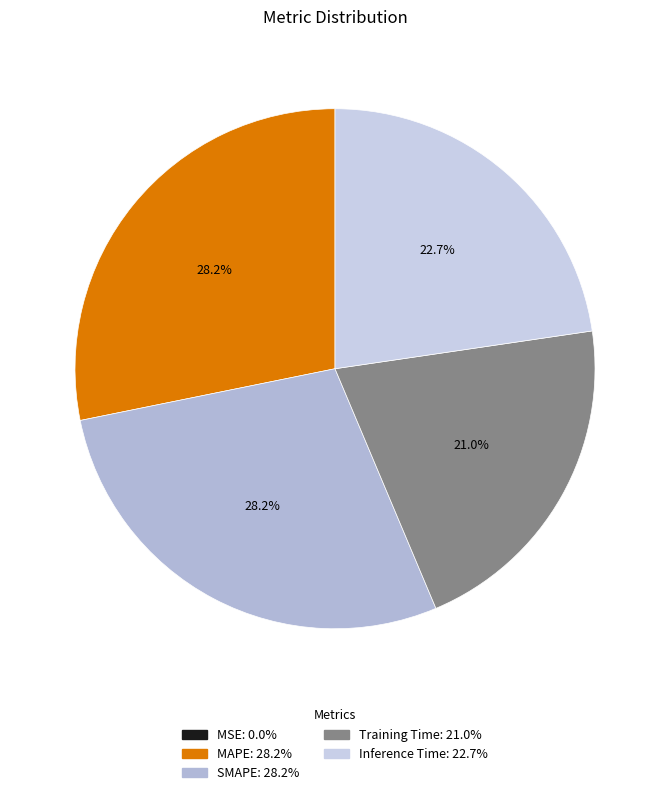

Is there any slice that represents more than half of the pie?

No